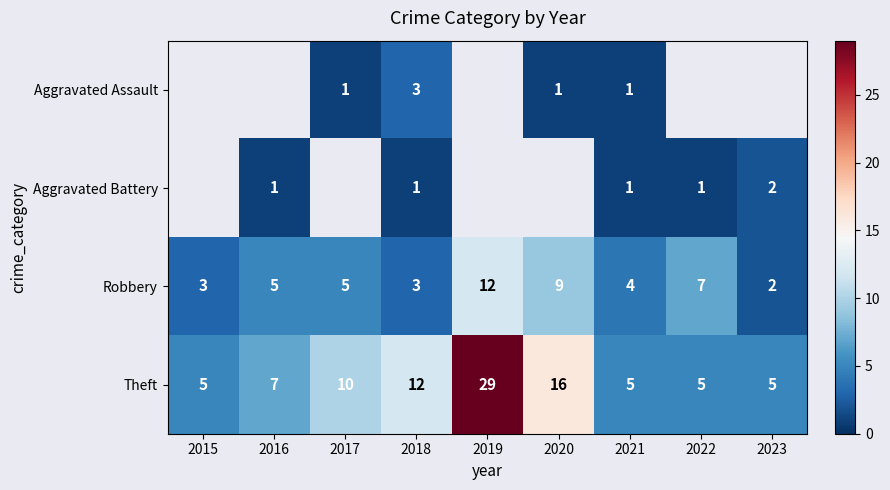

What is the minimum value shown in the chart?

1.0